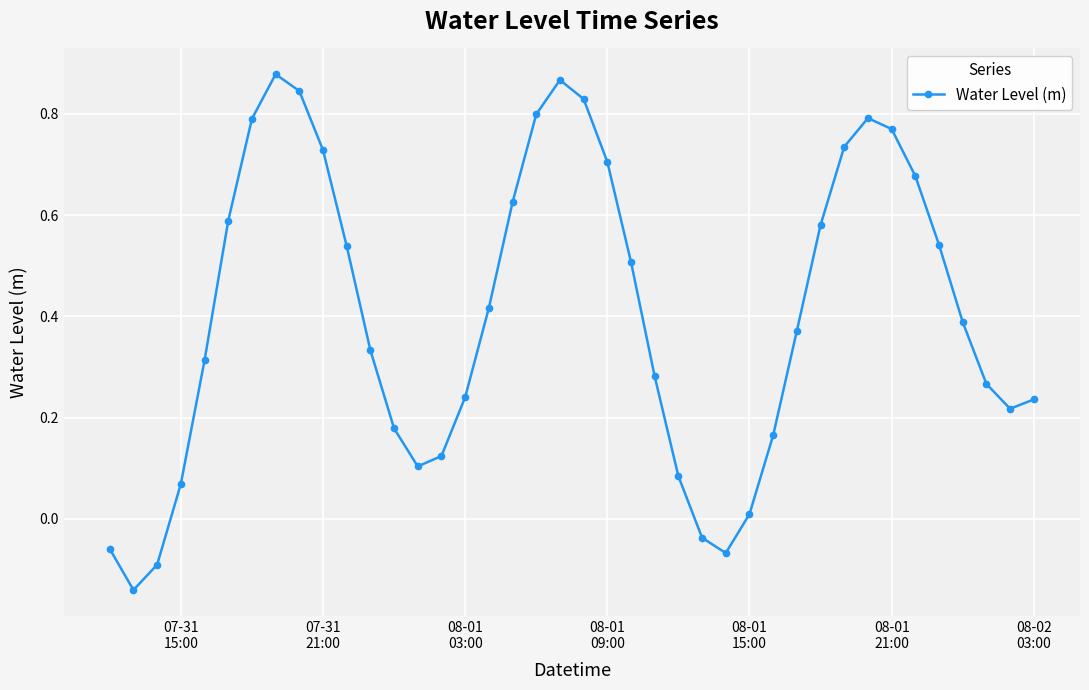

How many points are higher than both their immediate neighbors (excluding endpoints)?

3